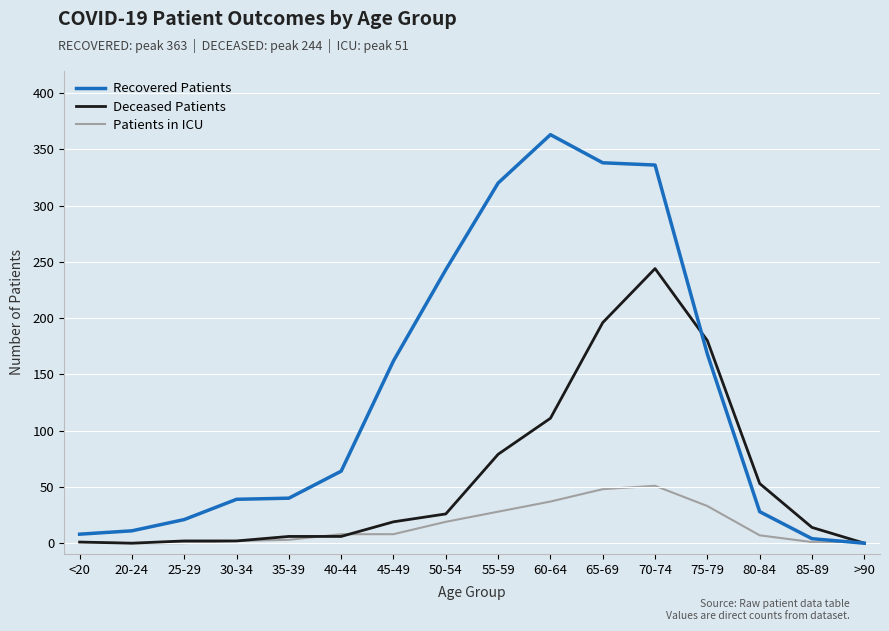

True or false: Patients in ICU has a value of 2 at 30-34.

True